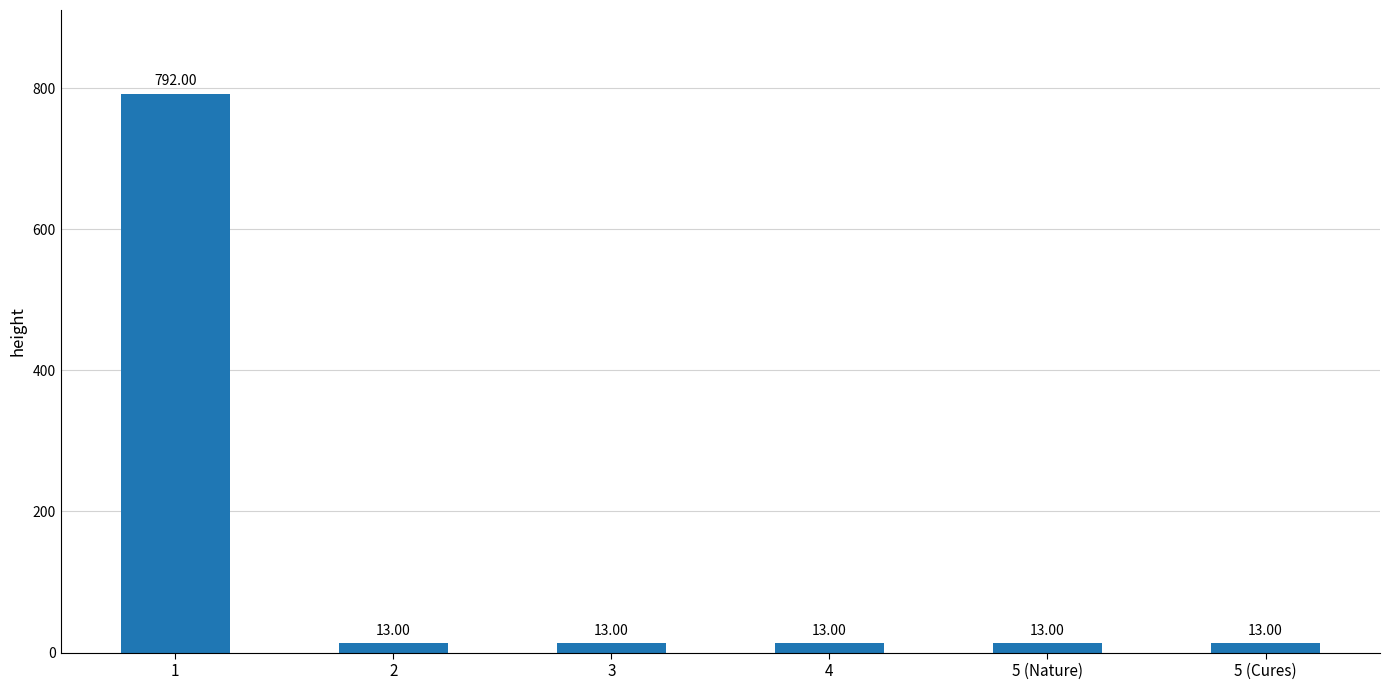

How many distinct data groups are displayed?

1